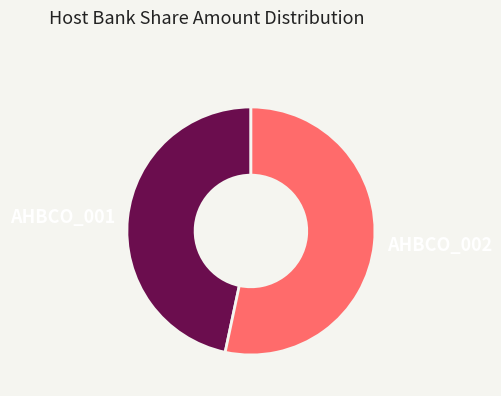

Which slice is the smallest?

AHBCO_001